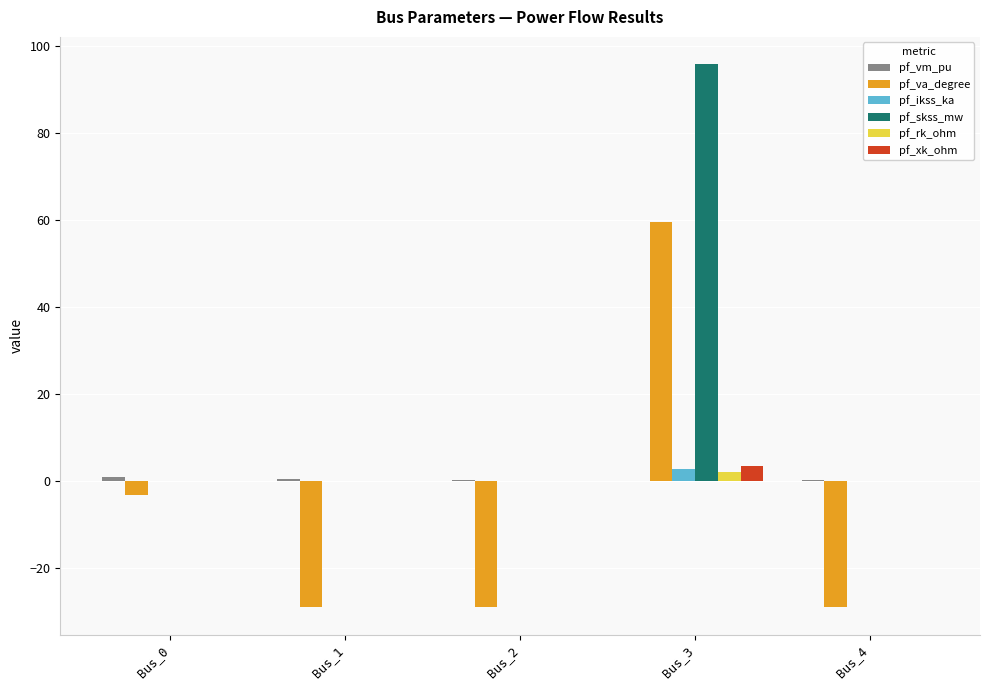

At which label does pf_va_degree reach its peak?

Bus_3